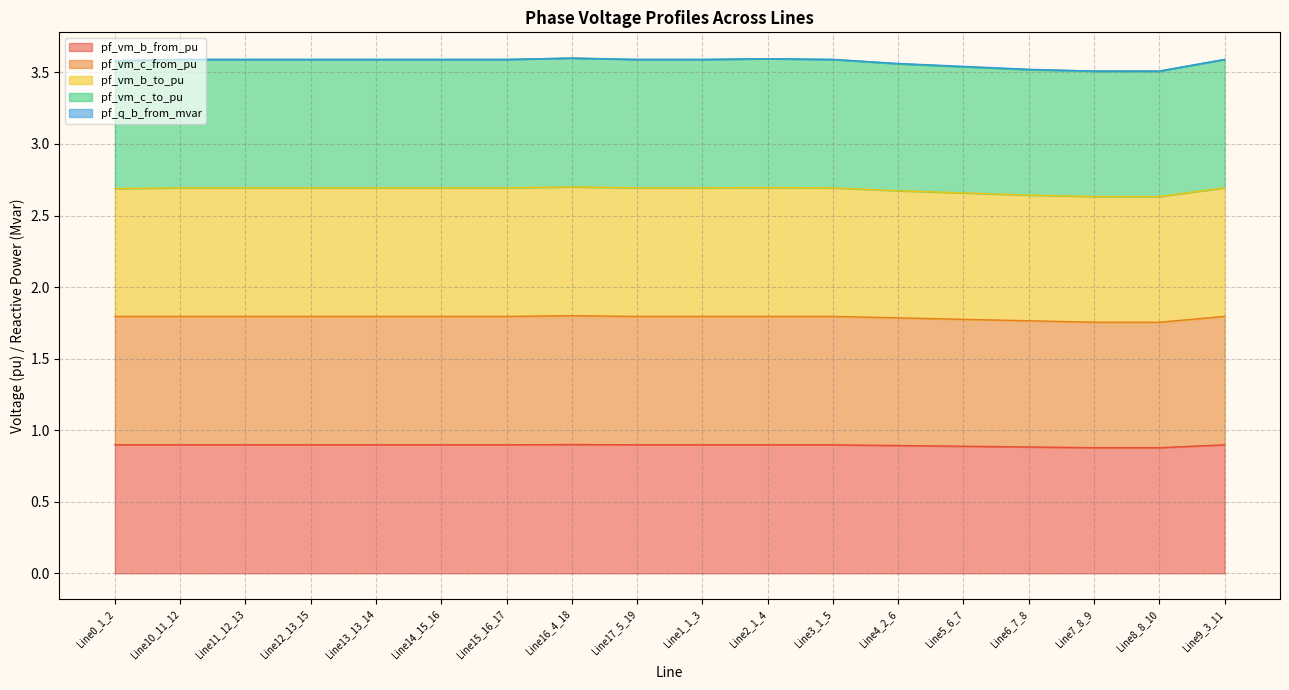

Which series has the largest total across all categories?

pf_vm_c_to_pu